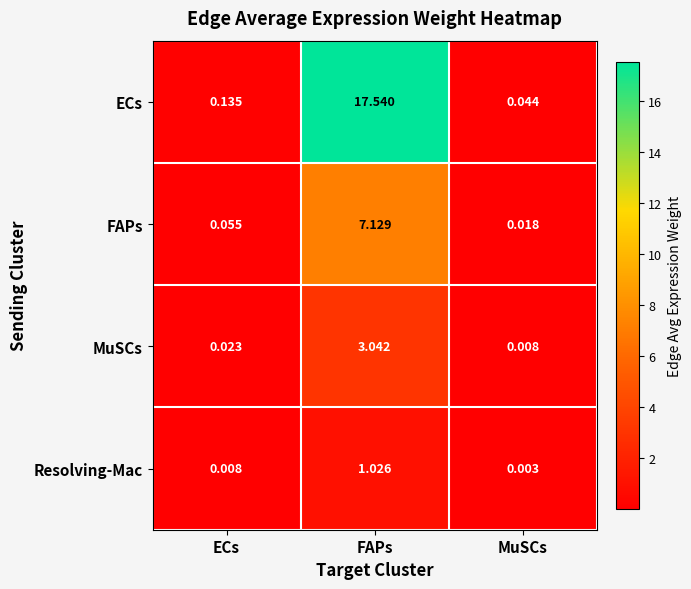

Which series has the largest total across all categories?

ECs